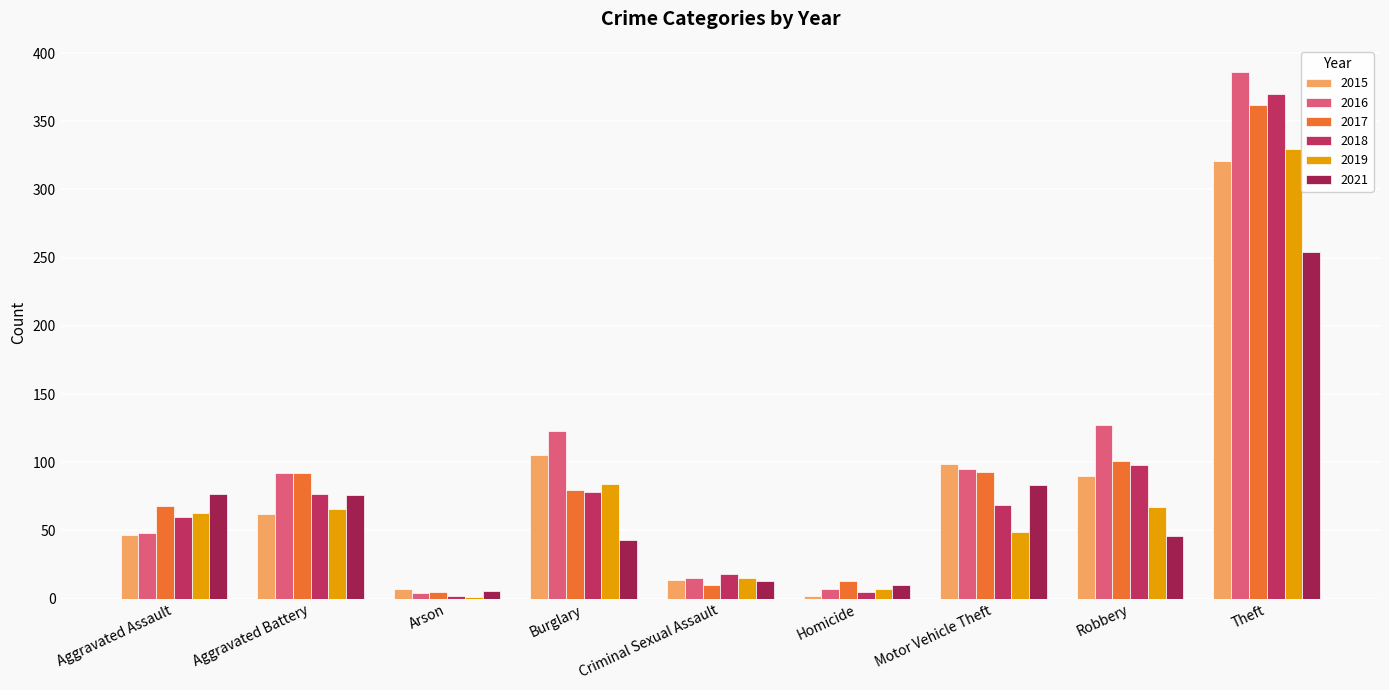

What are all the series names shown in the legend?

2015, 2016, 2017, 2018, 2019, 2021